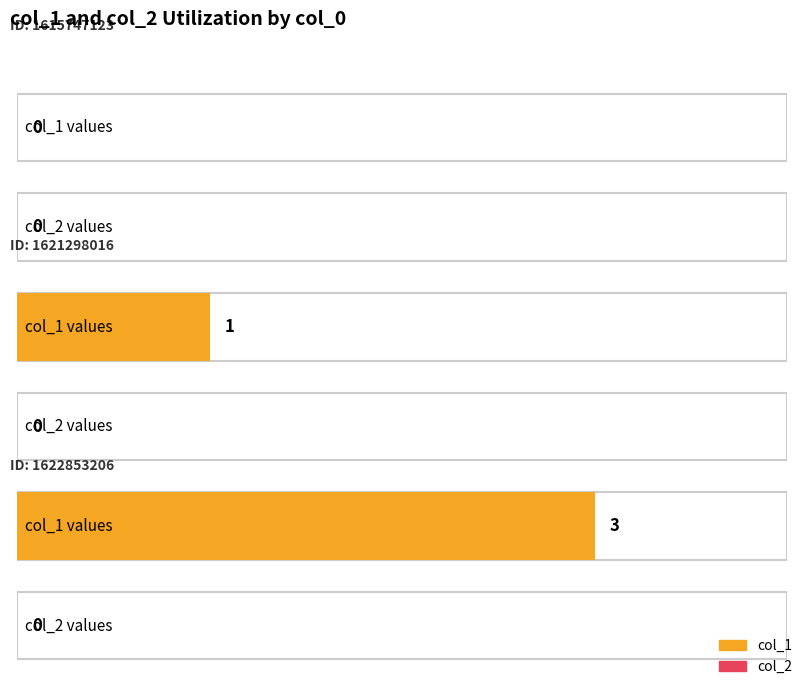

How many col_1 values are between 0 and 3?

3